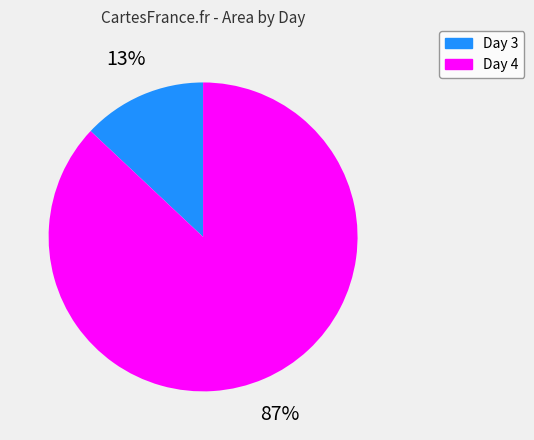

Does any single category account for the majority?

Yes